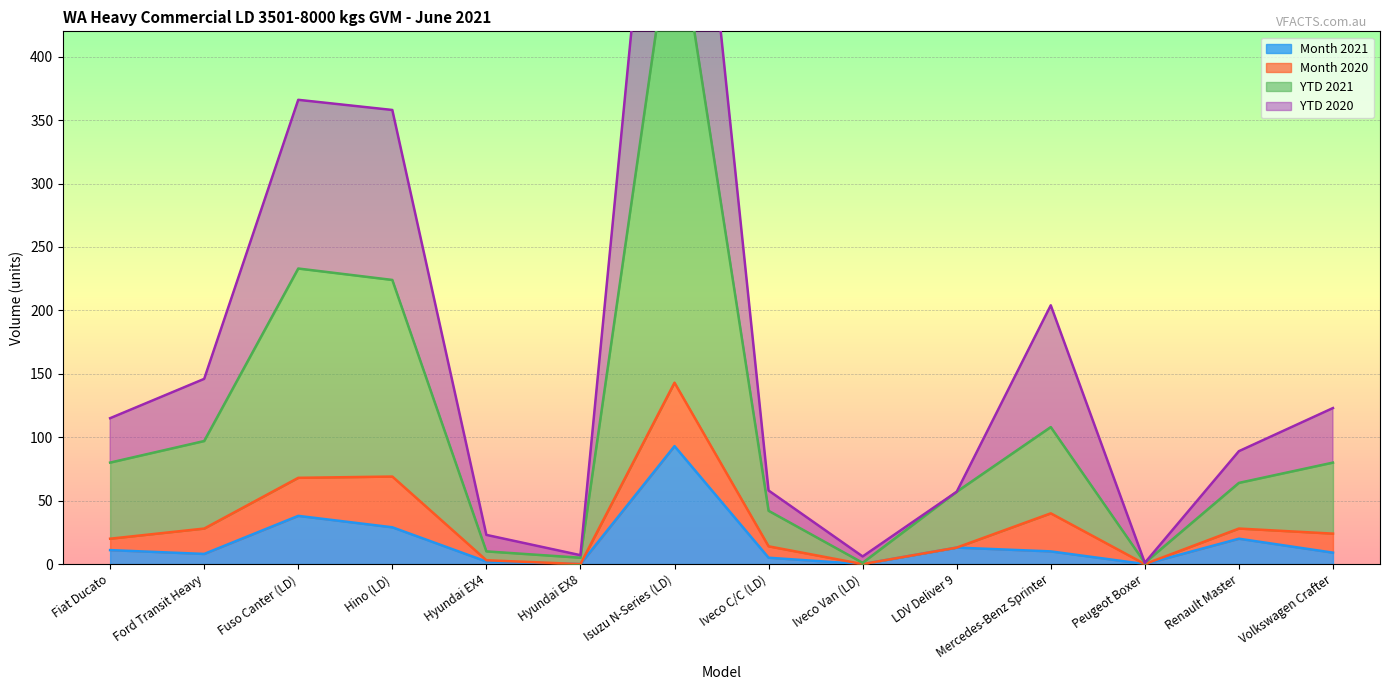

What is the sum of all Month 2021 values?

238